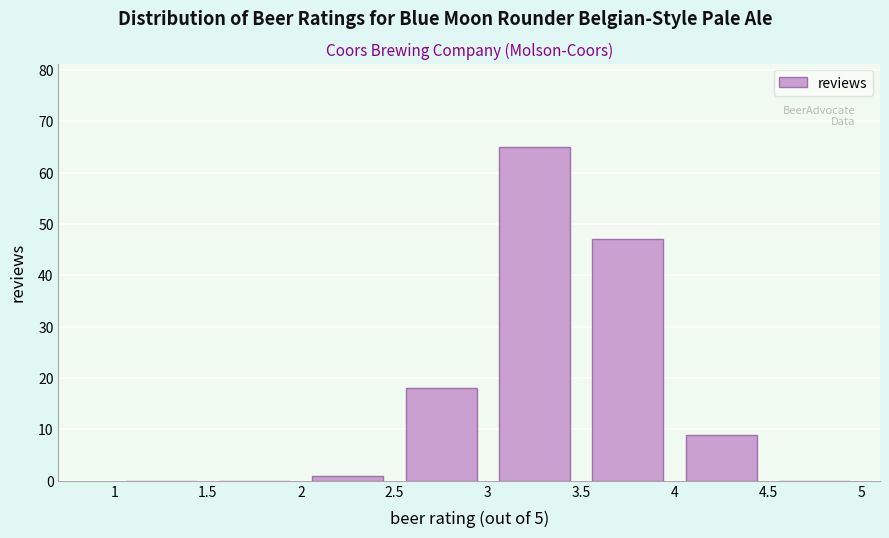

How tall is the bar that spans 2.5 to 3 on the x-axis? The values are not printed on the chart, so give them approximately, as read against the axis.

18